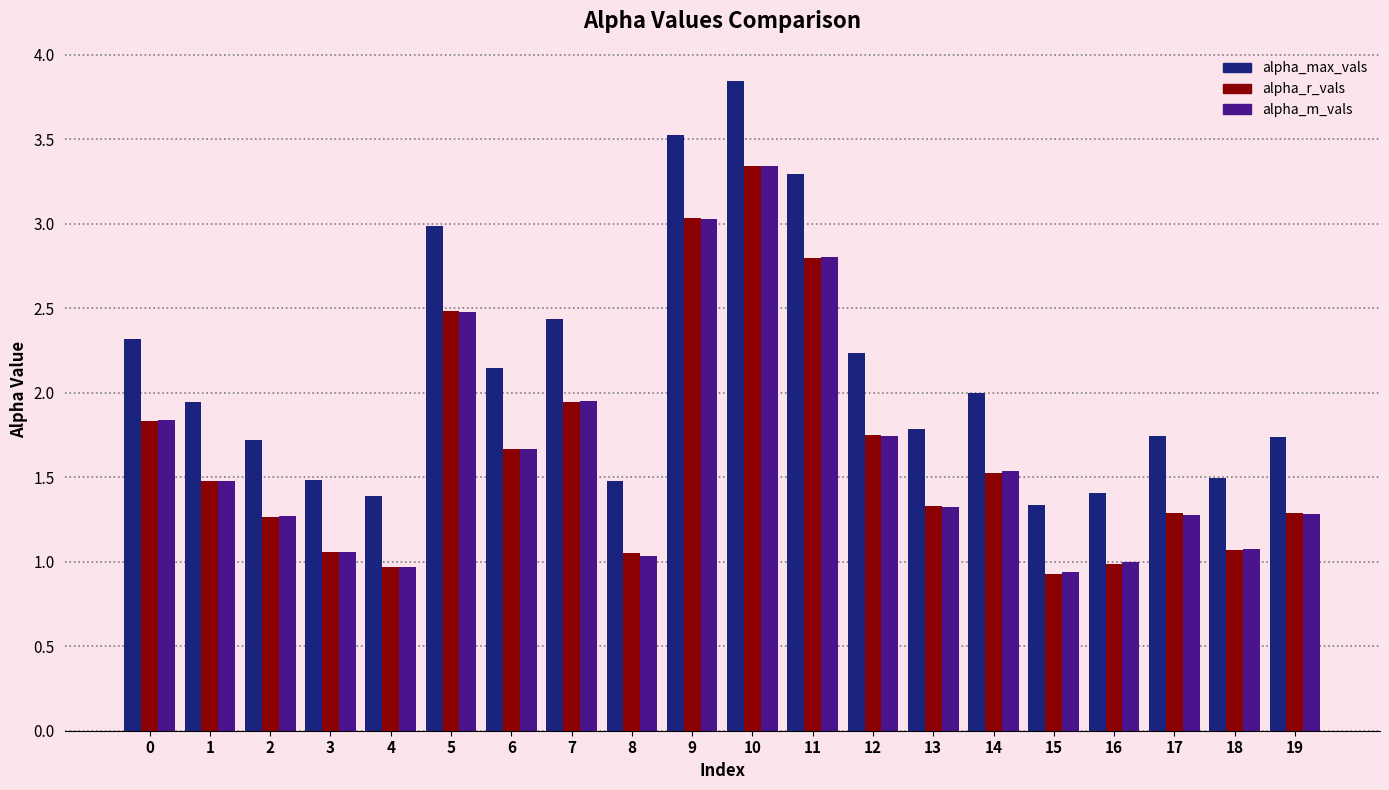

How many data points does each series have?

20